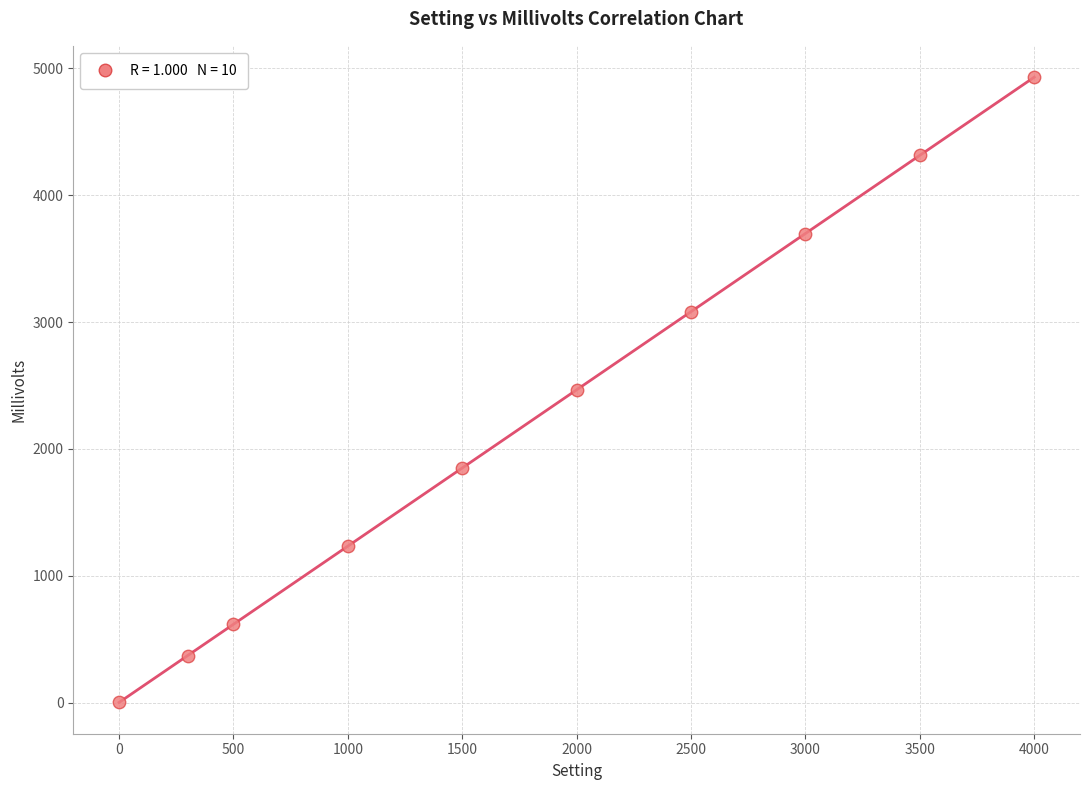

What is the range of Y values (max minus min)?

4927